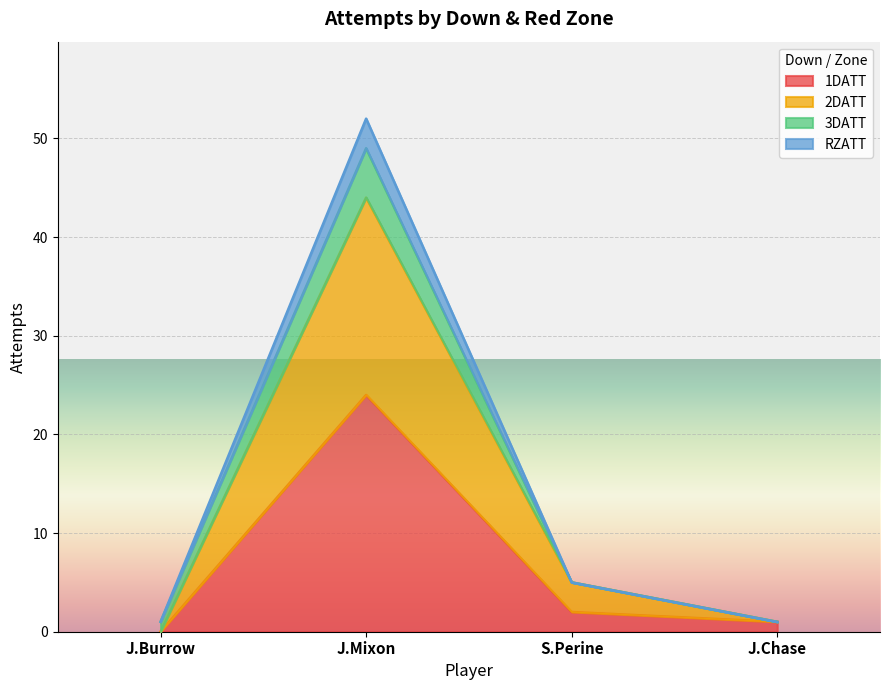

What are all the series names shown in the legend?

1DATT, 2DATT, 3DATT, RZATT